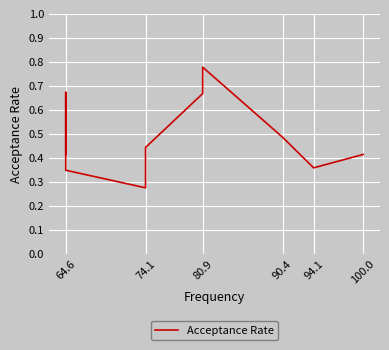

What is the label of the 5th point from the left?

80.9